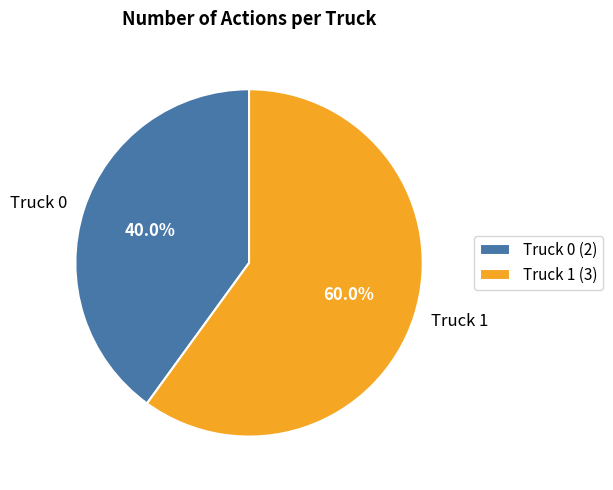

Which slice represents more than half of the pie?

Truck 1